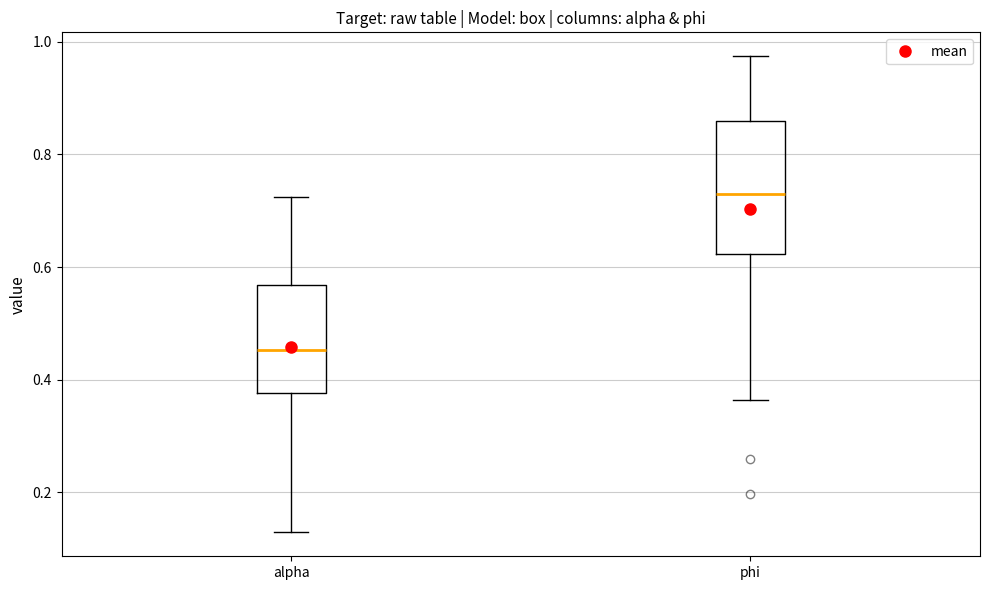

Comparing the boxes themselves (not the whiskers), which one is the tallest?

phi